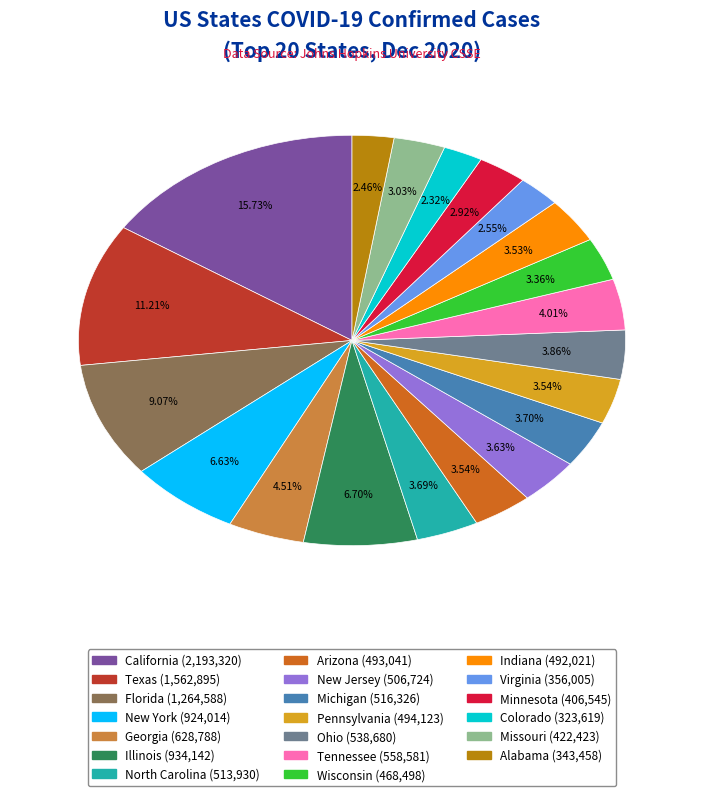

To the nearest percent, what percentage of the pie is New York?

7%